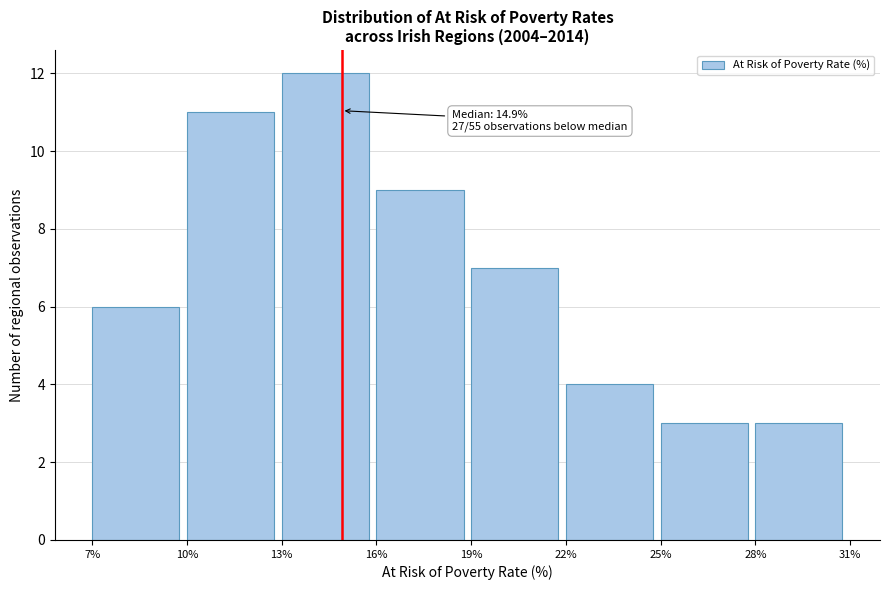

Over which range of the x-axis is the bar tallest?

13% to 16%